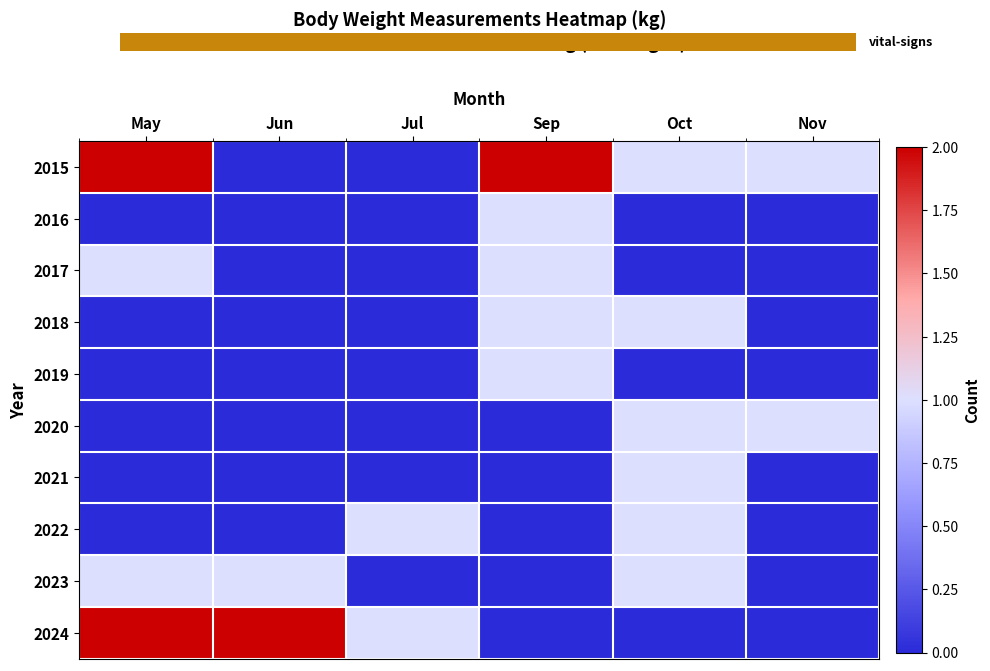

What is the difference between the maximum and minimum values in the 2024 series?

2